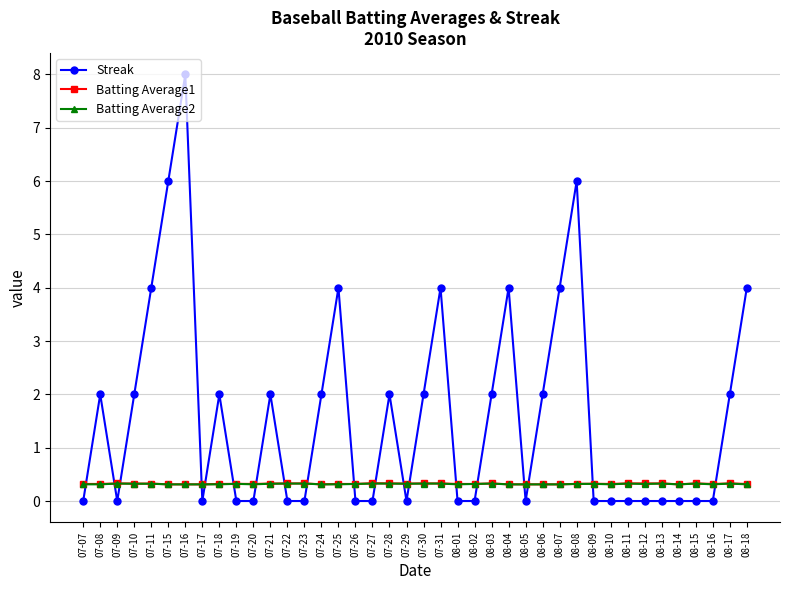

Reading right to left, transcribe all the data shown in this chart.

Streak: 08-18=4.0	08-17=2.0	08-16=0.0	08-15=0.0	08-14=0.0	08-13=0.0	08-12=0.0	08-11=0.0	08-10=0.0	08-09=0.0	08-08=6.0	08-07=4.0	08-06=2.0	08-05=0.0	08-04=4.0	08-03=2.0	08-02=0.0	08-01=0.0	07-31=4.0	07-30=2.0	07-29=0.0	07-28=2.0	07-27=0.0	07-26=0.0	07-25=4.0	07-24=2.0	07-23=0.0	07-22=0.0	07-21=2.0	07-20=0.0	07-19=0.0	07-18=2.0	07-17=0.0	07-16=8.0	07-15=6.0	07-11=4.0	07-10=2.0	07-09=0.0	07-08=2.0	07-07=0.0
Batting Average1: 08-18=0.3	08-17=0.3	08-16=0.3	08-15=0.3	08-14=0.3	08-13=0.3	08-12=0.3	08-11=0.3	08-10=0.3	08-09=0.3	08-08=0.3	08-07=0.3	08-06=0.3	08-05=0.3	08-04=0.3	08-03=0.3	08-02=0.3	08-01=0.3	07-31=0.3	07-30=0.3	07-29=0.3	07-28=0.3	07-27=0.3	07-26=0.3	07-25=0.3	07-24=0.3	07-23=0.3	07-22=0.3	07-21=0.3	07-20=0.3	07-19=0.3	07-18=0.3	07-17=0.3	07-16=0.3	07-15=0.3	07-11=0.3	07-10=0.3	07-09=0.3	07-08=0.3	07-07=0.3
Batting Average2: 08-18=0.3	08-17=0.3	08-16=0.3	08-15=0.3	08-14=0.3	08-13=0.3	08-12=0.3	08-11=0.3	08-10=0.3	08-09=0.3	08-08=0.3	08-07=0.3	08-06=0.3	08-05=0.3	08-04=0.3	08-03=0.3	08-02=0.3	08-01=0.3	07-31=0.3	07-30=0.3	07-29=0.3	07-28=0.3	07-27=0.3	07-26=0.3	07-25=0.3	07-24=0.3	07-23=0.3	07-22=0.3	07-21=0.3	07-20=0.3	07-19=0.3	07-18=0.3	07-17=0.3	07-16=0.3	07-15=0.3	07-11=0.3	07-10=0.3	07-09=0.3	07-08=0.3	07-07=0.3